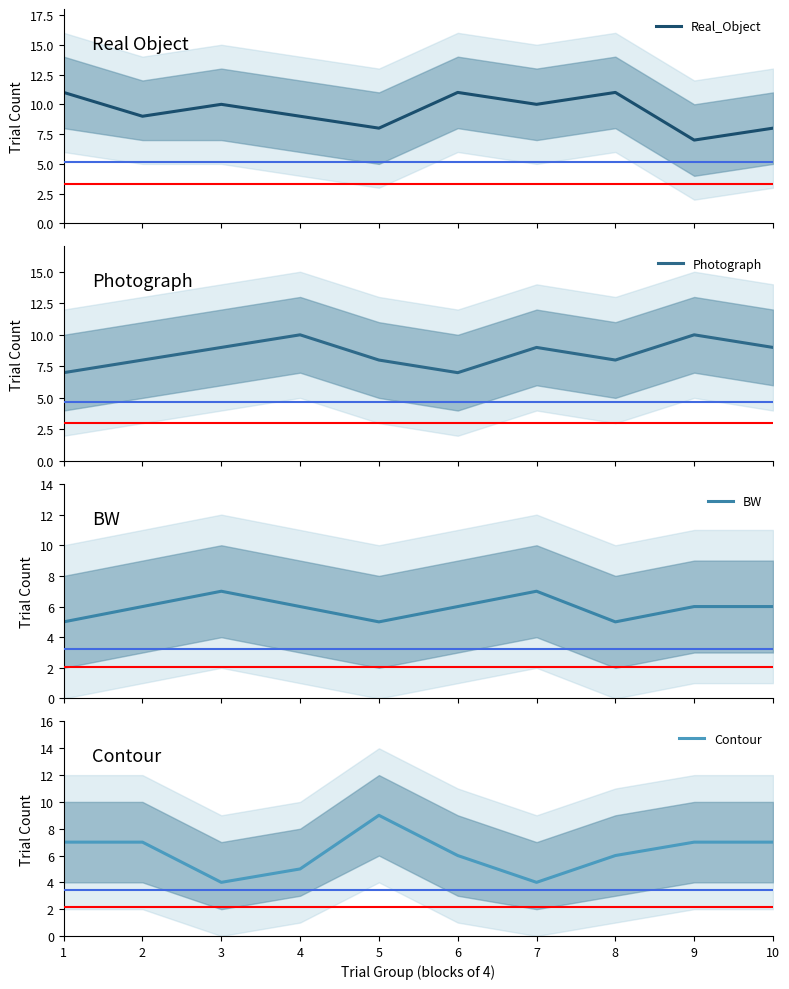

How many distinct data groups are displayed?

4